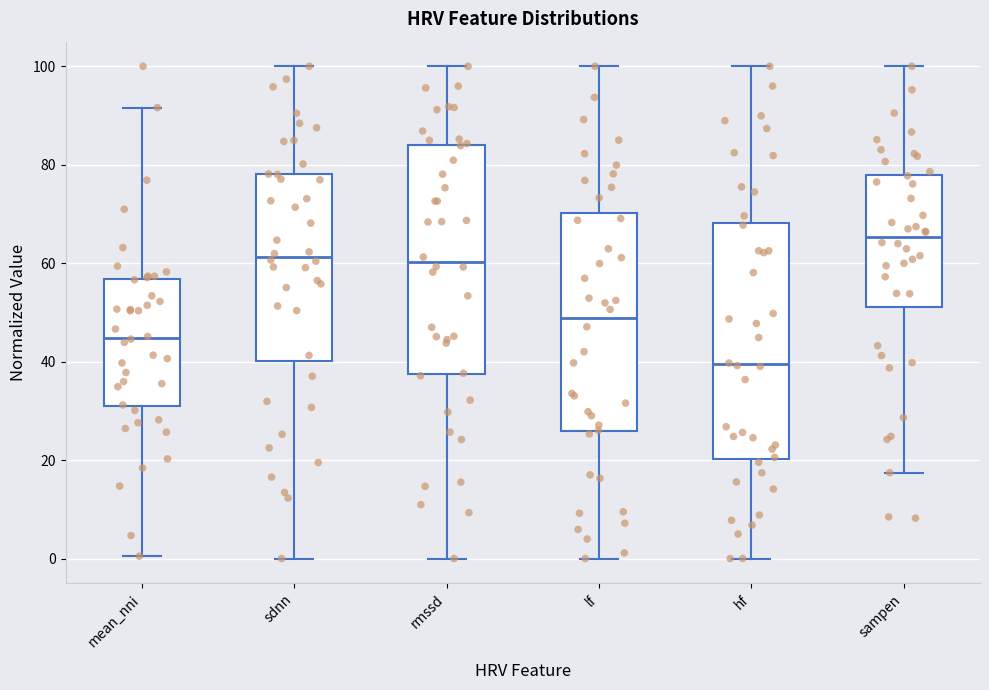

Reading left to right, read every box against the y-axis: the position of its median line, the range the box covers, and the ends of its whiskers. The values are not printed on the chart, so give them approximately, as read against the axis.

mean_nni: median 44, box 30 to 56, whiskers 0 to 92
sdnn: median 62, box 40 to 78, whiskers 0 to 100
rmssd: median 60, box 38 to 84, whiskers 0 to 100
lf: median 48, box 26 to 70, whiskers 0 to 100
hf: median 40, box 20 to 68, whiskers 0 to 100
sampen: median 66, box 52 to 78, whiskers 18 to 100